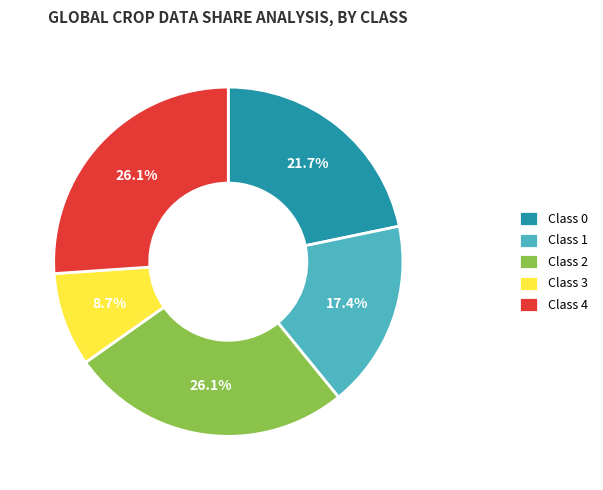

Which slice is the smallest?

Class 3